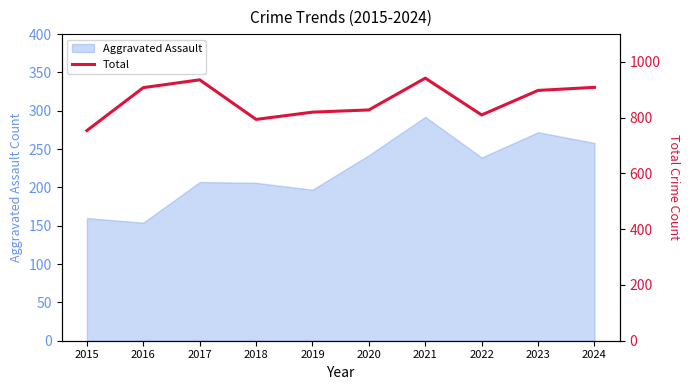

What is the highest value of the Aggravated Assault series?

292